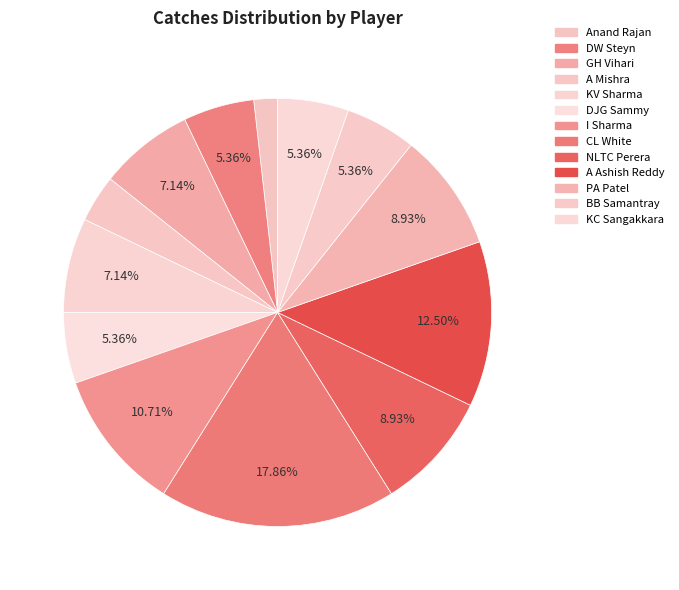

Between GH Vihari and KC Sangakkara, which is larger?

GH Vihari